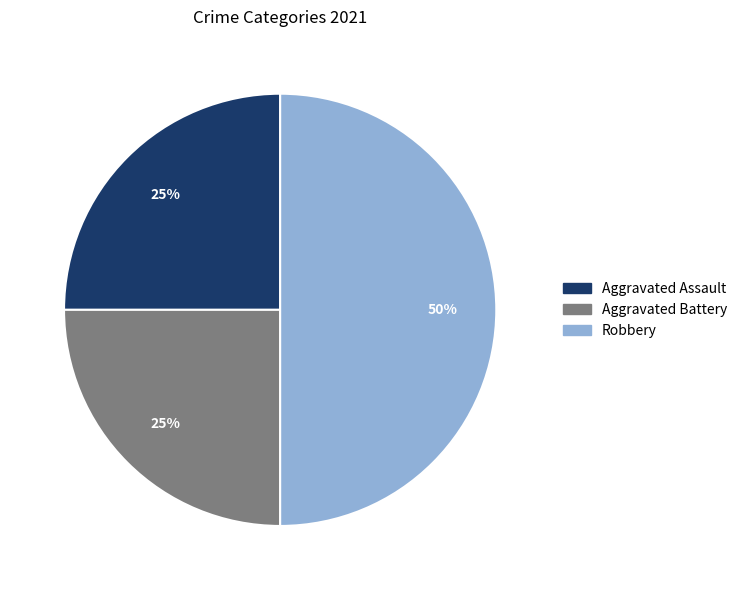

Which slice is the largest?

Robbery